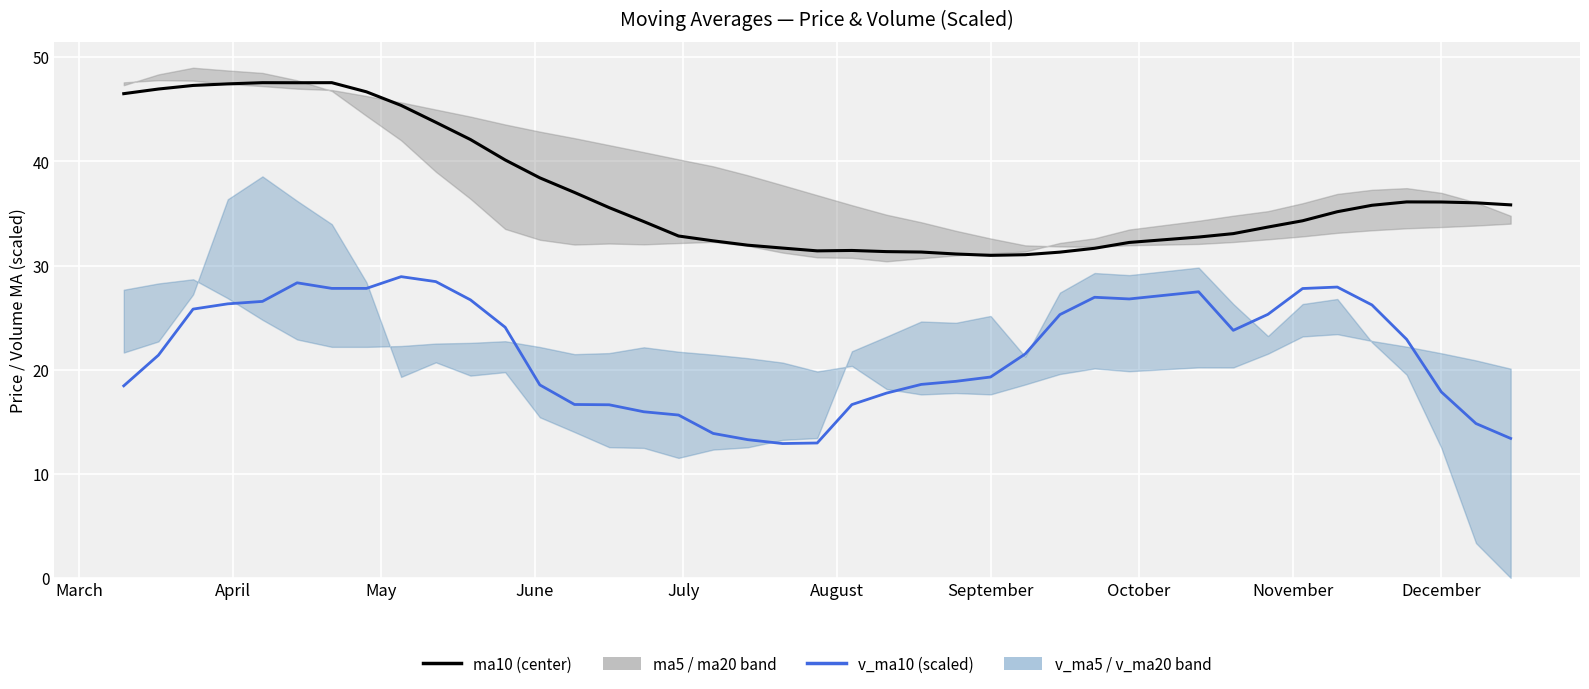

Which series has the largest total across all categories?

ma10